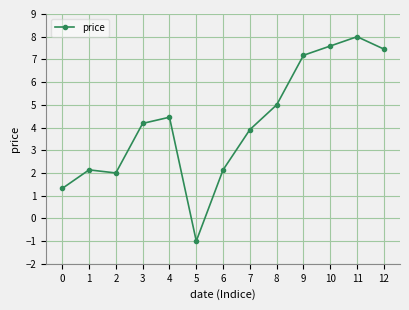

Reading left to right, extract all data points from this chart.

1.3	2.1	2.0	4.2	4.5	-1.0	2.1	3.9	5.0	7.2	7.6	8.0	7.5